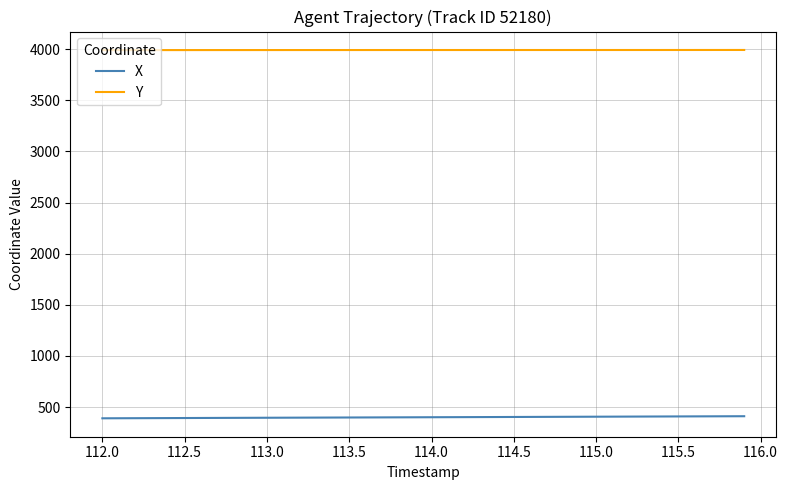

Rank the series by their maximum value, from lowest to highest.

X, Y